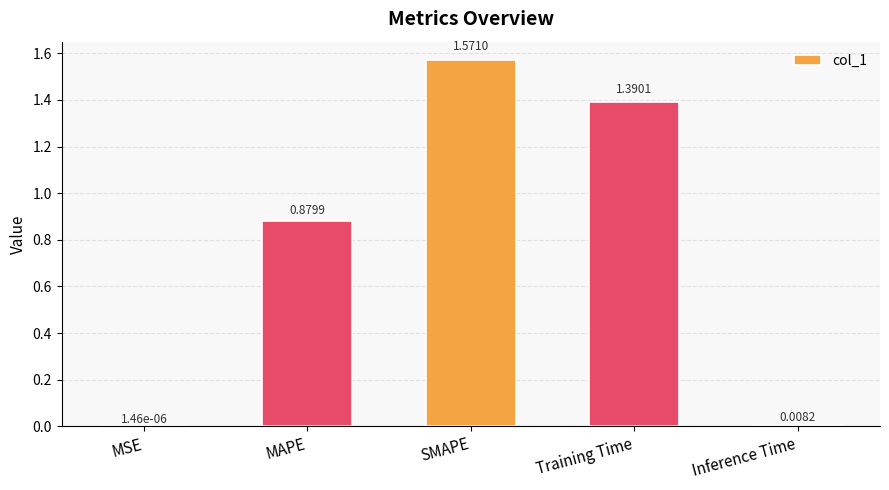

At which label is the value closest to 0?

MSE